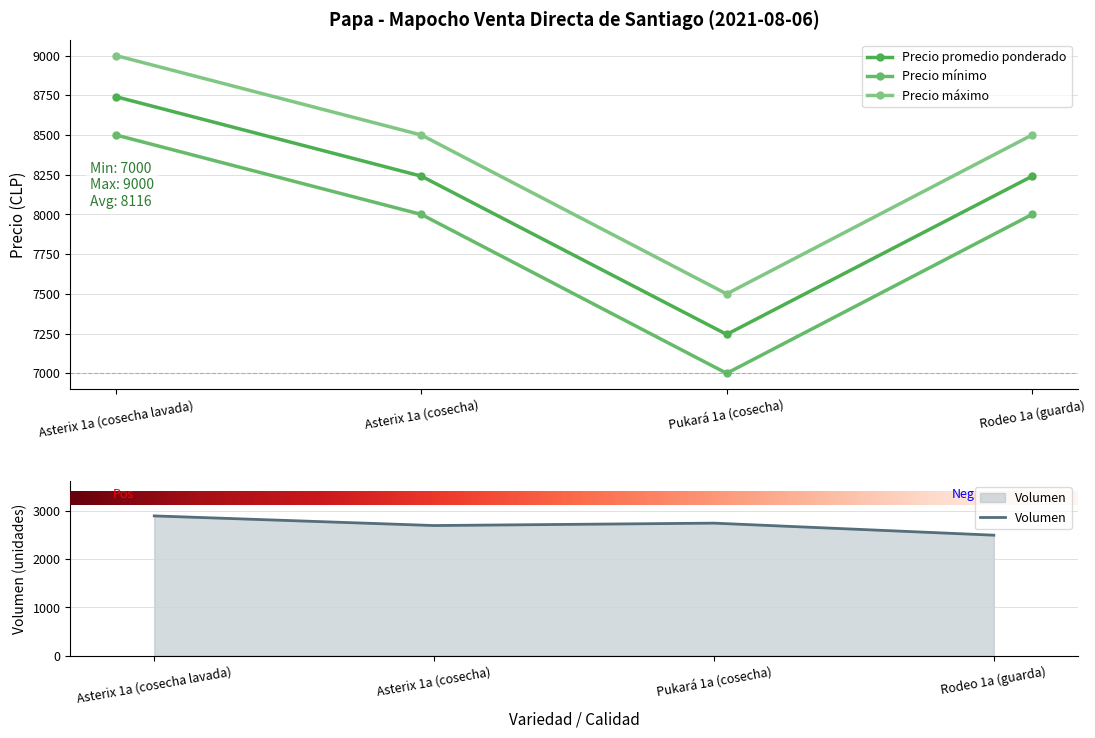

What is the sum of the Precio promedio ponderado values at Pukará 1a (cosecha) and Asterix 1a (cosecha)?

15486